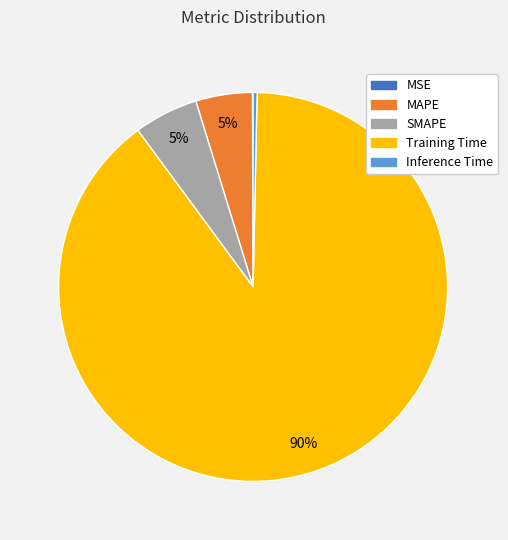

To the nearest percent, what portion does MAPE represent?

5%